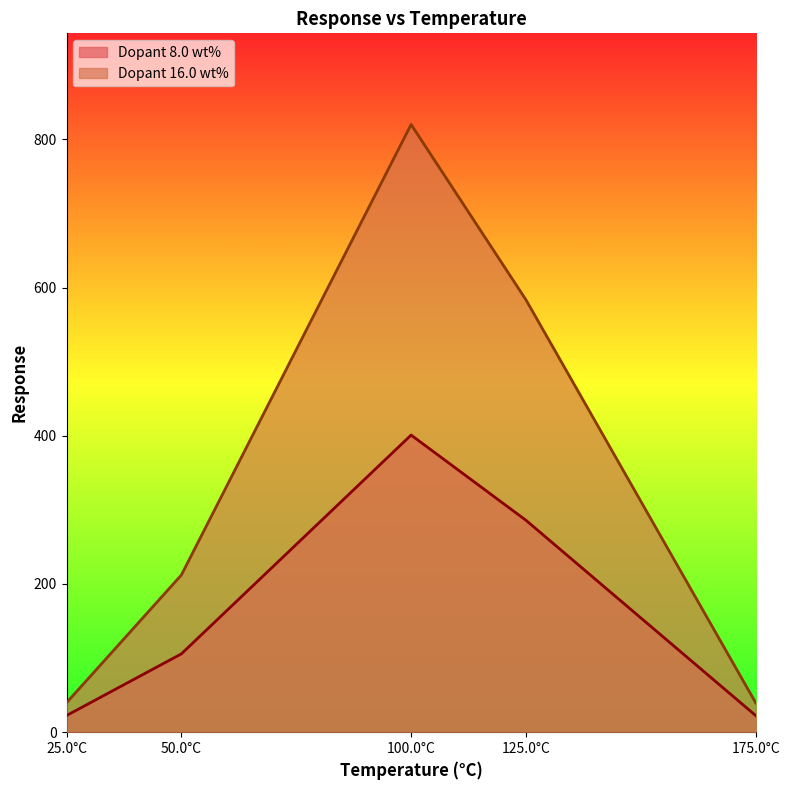

True or false: Dopant 16.0 wt% and Dopant 8.0 wt% intersect in this chart.

False